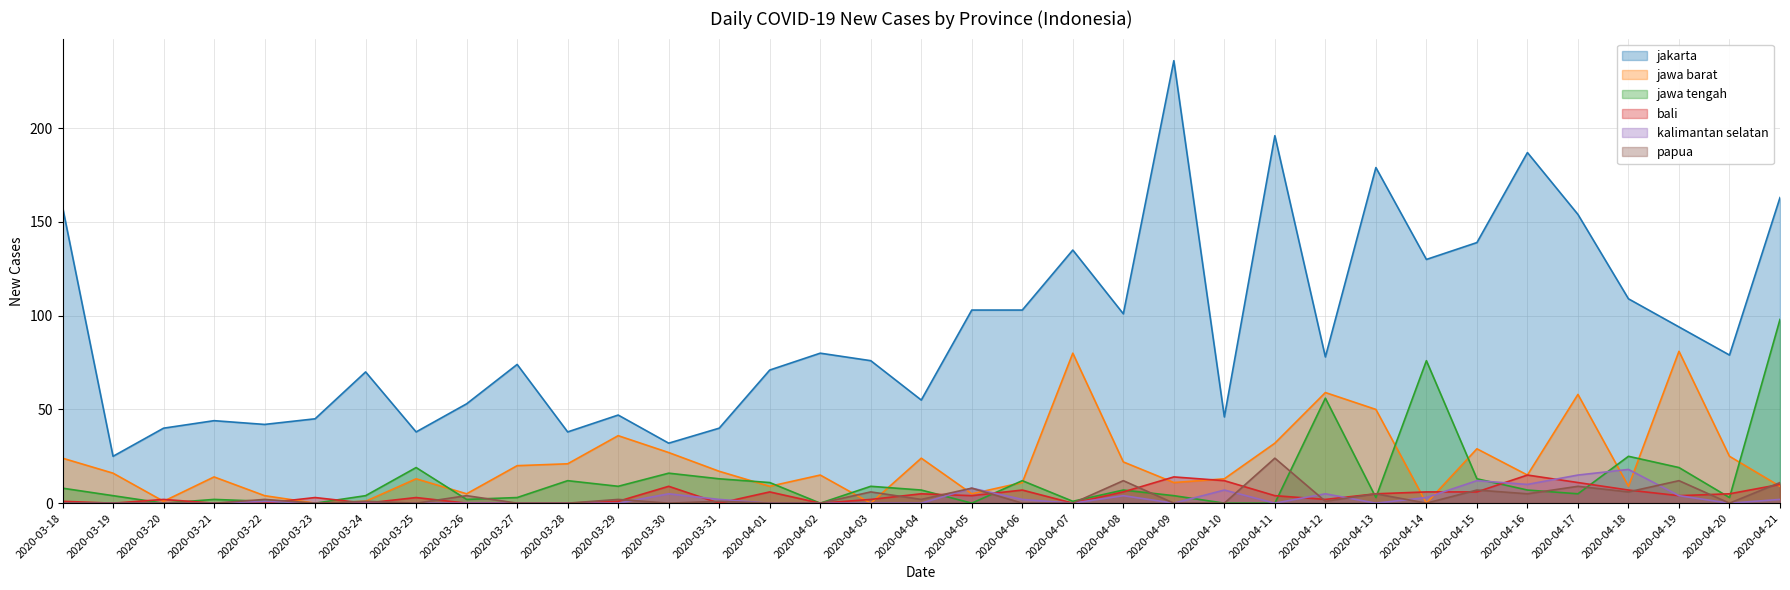

What is the label of the 34th point from the right?

2020-03-19